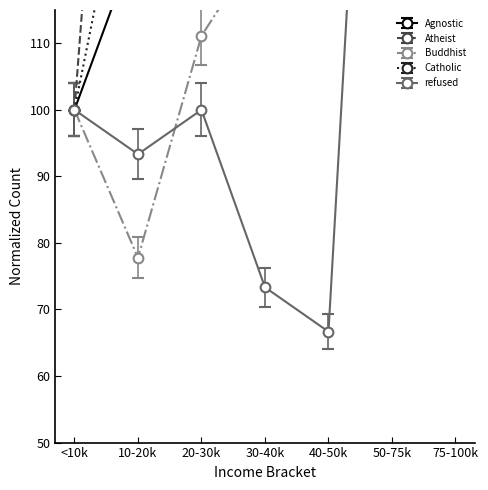

What is the sum of all Atheist values?

2550.0